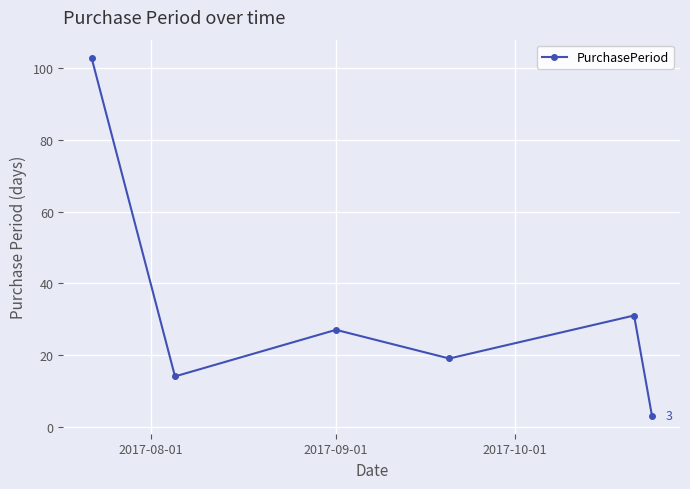

How many interior local peaks (higher than both neighbors) does the data have?

2